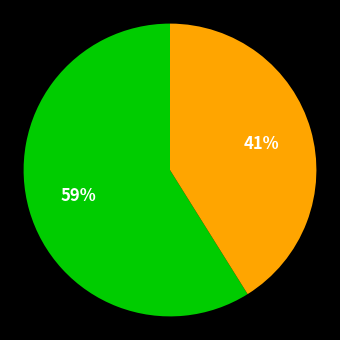

To the nearest percent, what is the average slice percentage?

50%